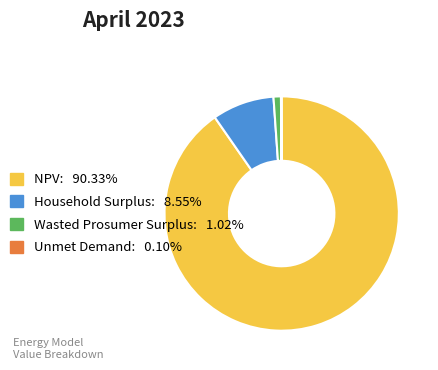

What is the ratio of the value at Wasted Prosumer Surplus to the value at Household Surplus?

0.1